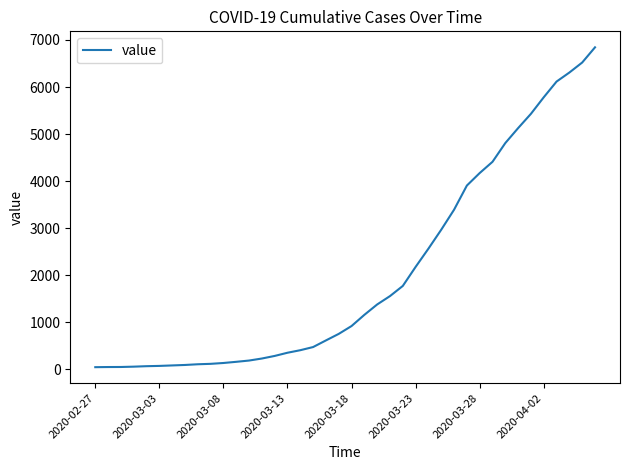

What is the difference between the maximum and minimum values?

6803